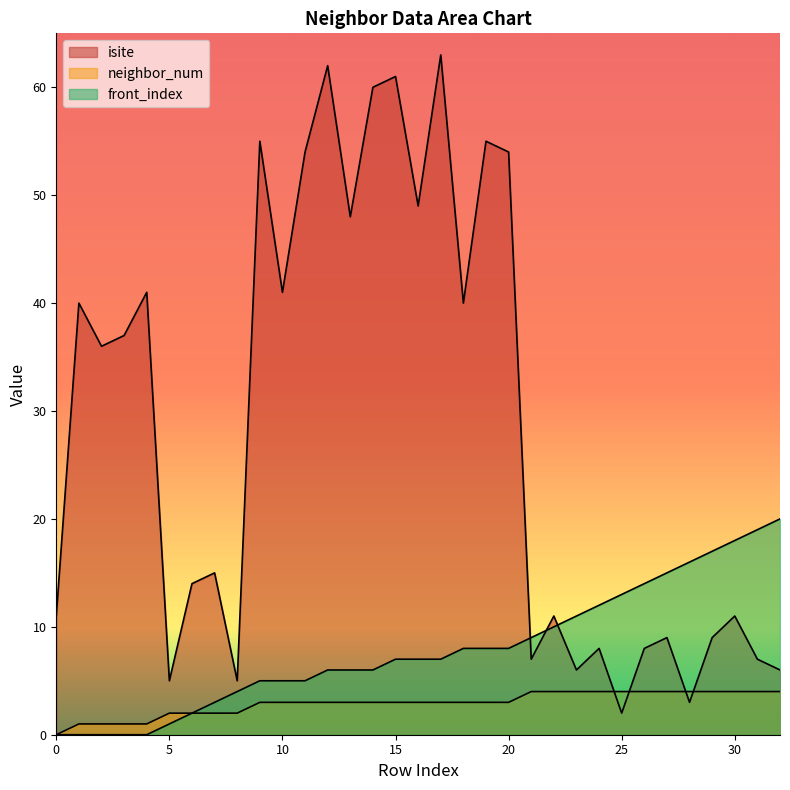

What is the total value across all series at 29?

30